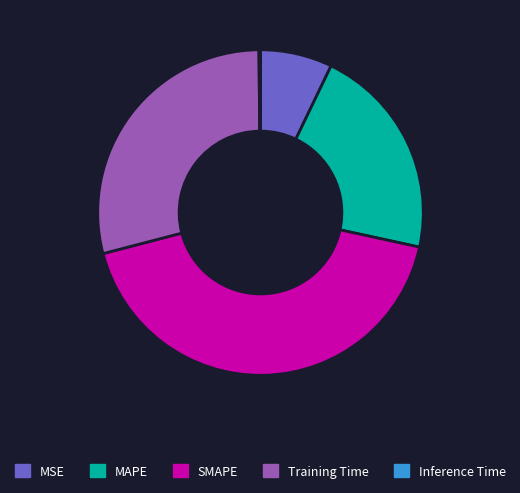

Between Training Time and MSE, which is larger?

Training Time